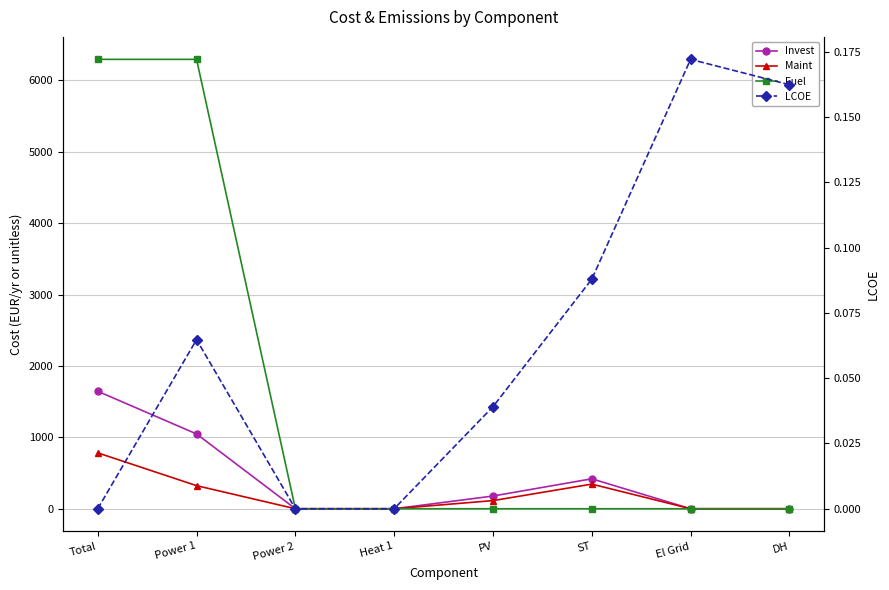

What is the greatest value displayed?

6295.6